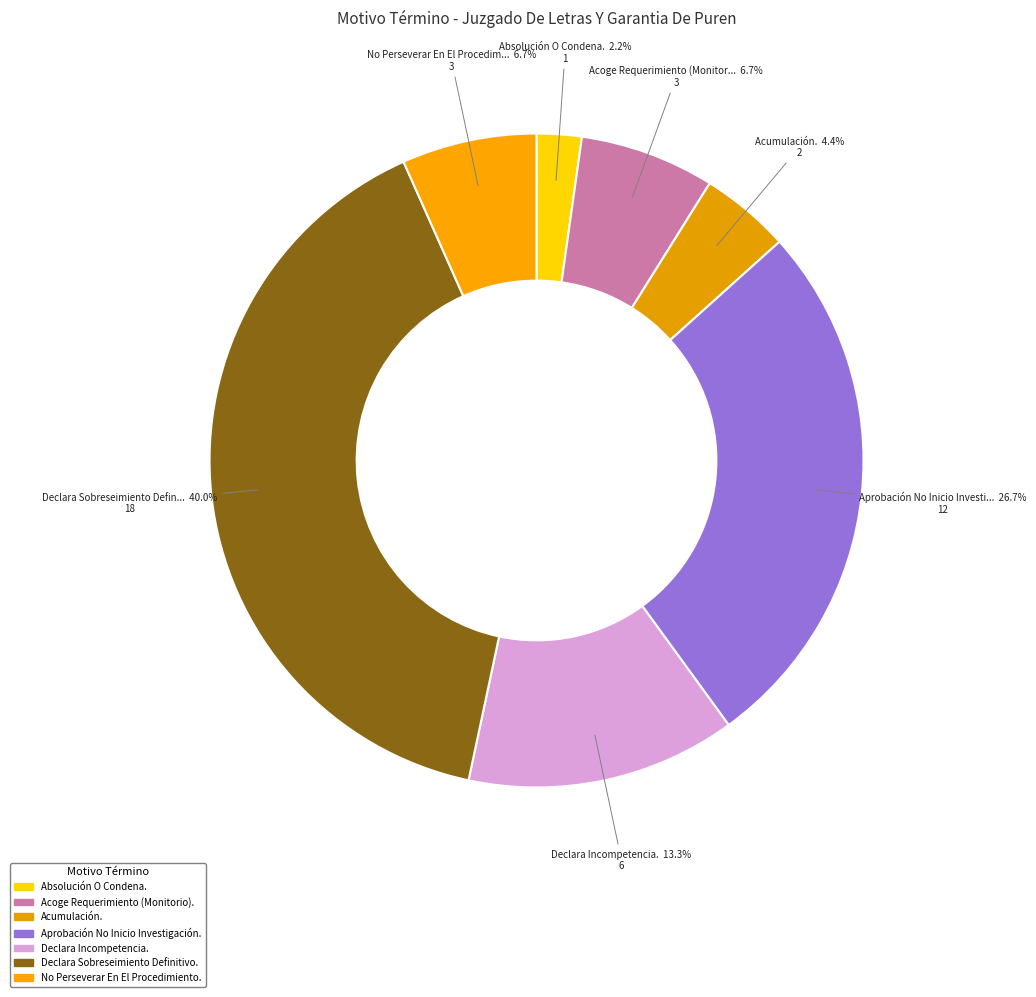

Which has a higher value, Declara Incompetencia. or Acumulación.?

Declara Incompetencia.